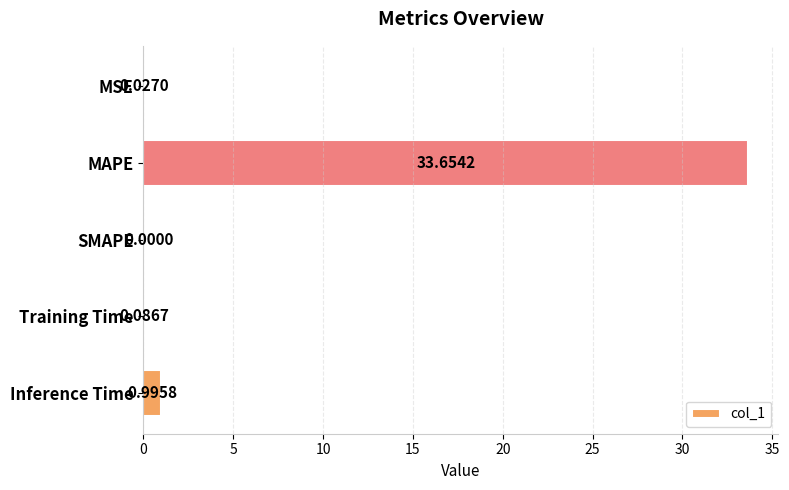

How many data points does each series have?

5